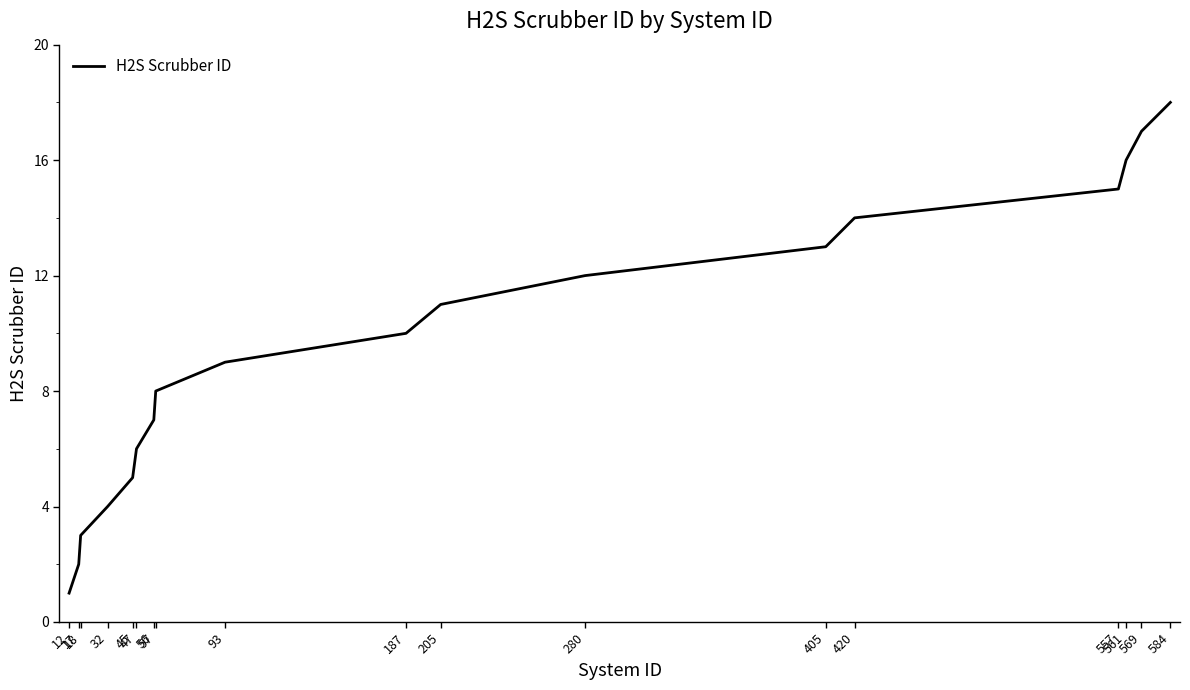

List the labels in order of value, smallest first.

12, 17, 18, 32, 45, 47, 56, 57, 93, 187, 205, 280, 405, 420, 557, 561, 569, 584